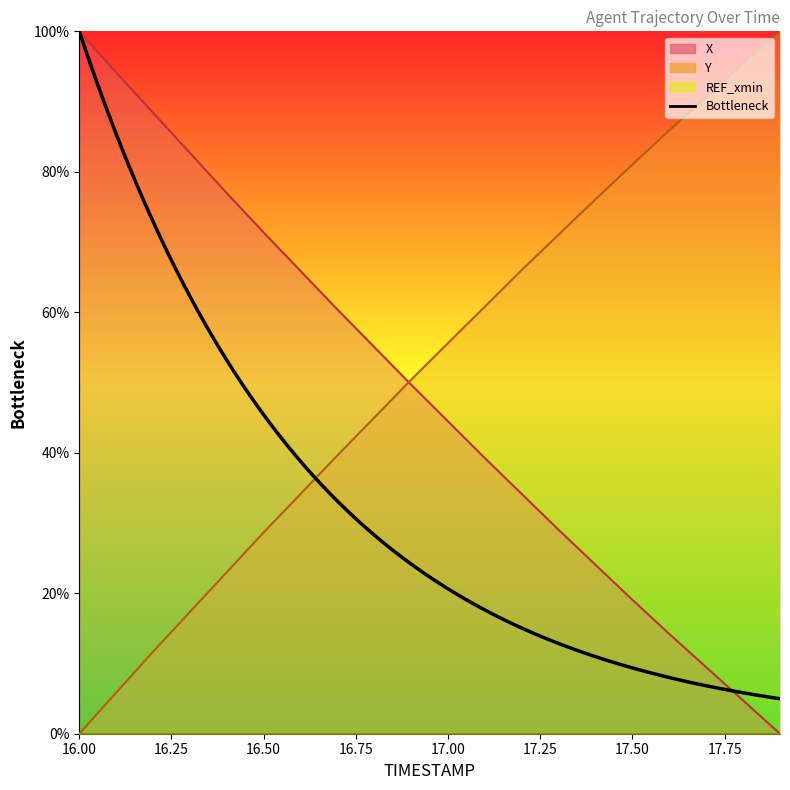

Which label corresponds to the smallest value in the chart?

17.9